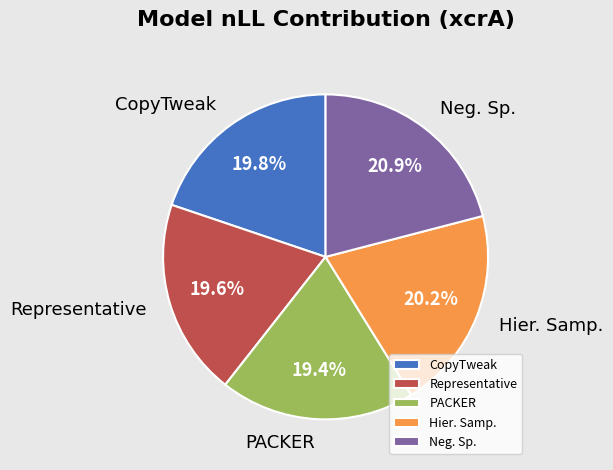

How many slices are in this pie chart?

5